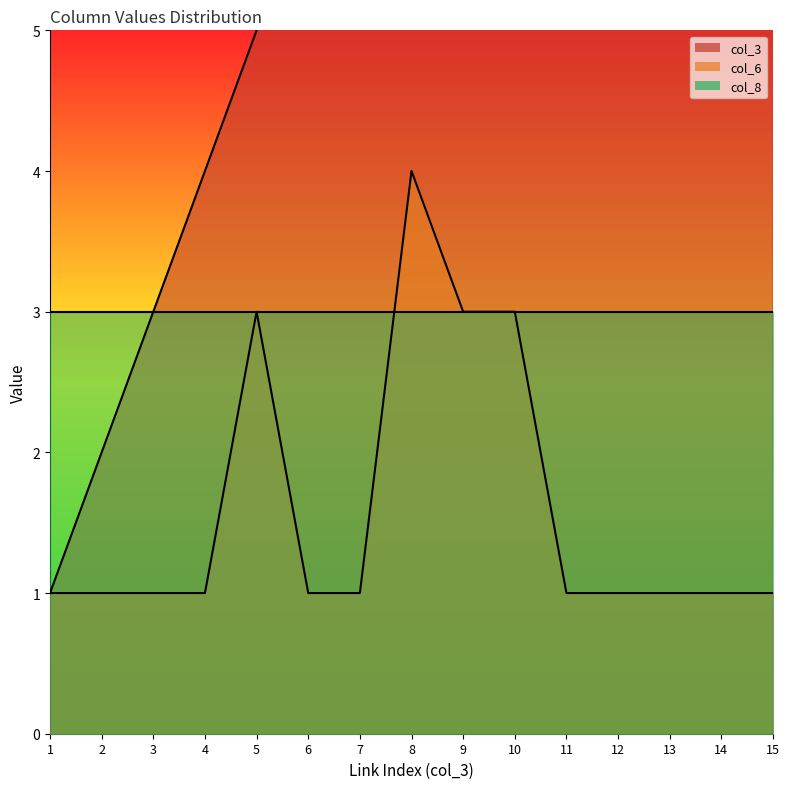

Where is the first local maximum for col_6?

5